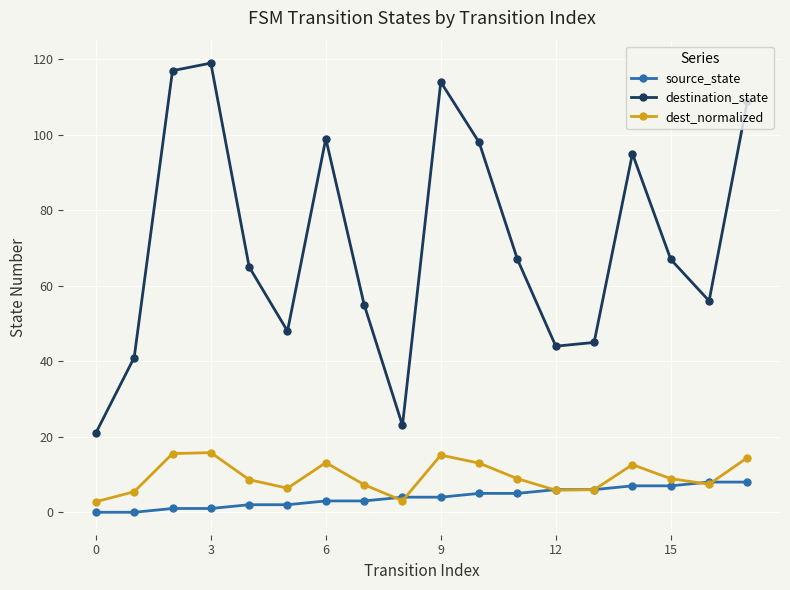

Rank the series by their maximum value, from highest to lowest.

destination_state, dest_normalized, source_state